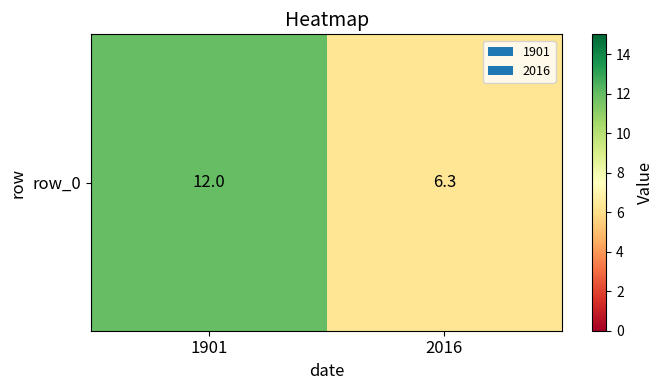

List the labels in order of value, smallest first.

2016, 1901